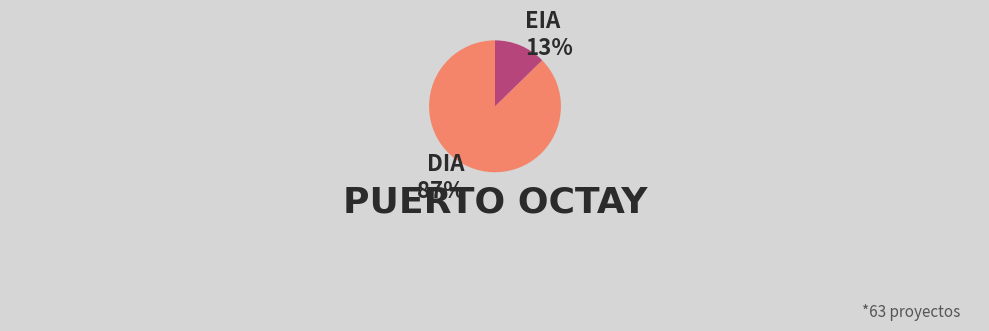

Is EIA the majority of the pie?

No